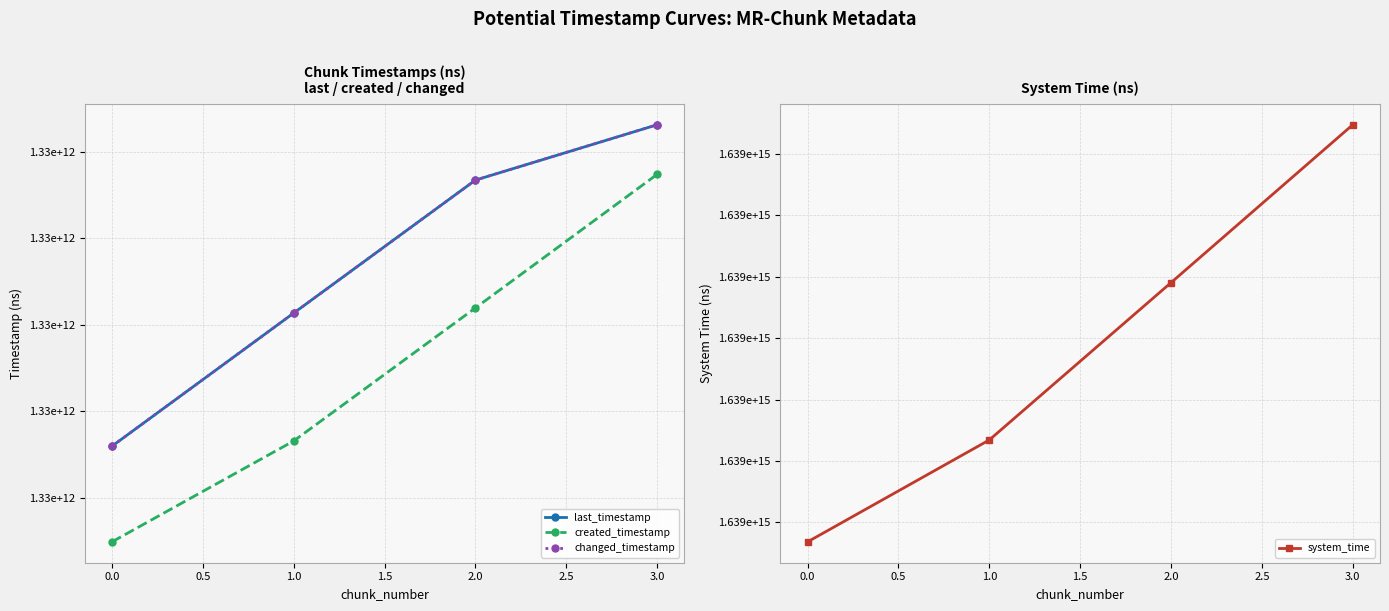

What is the sum of the created_timestamp values at 1.0 and 2.0?

2656426627746